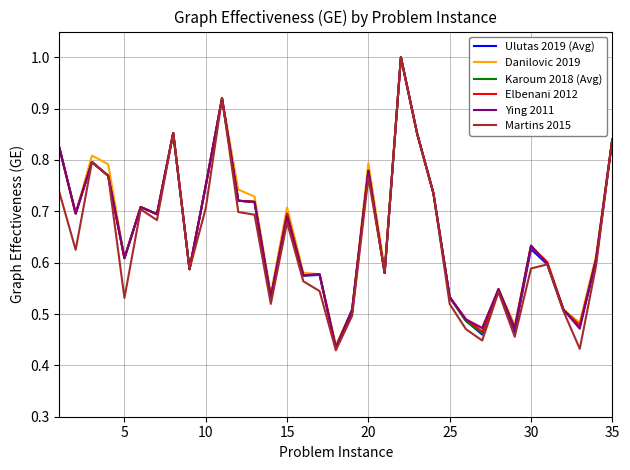

What is the maximum value for Ying 2011?

1.0